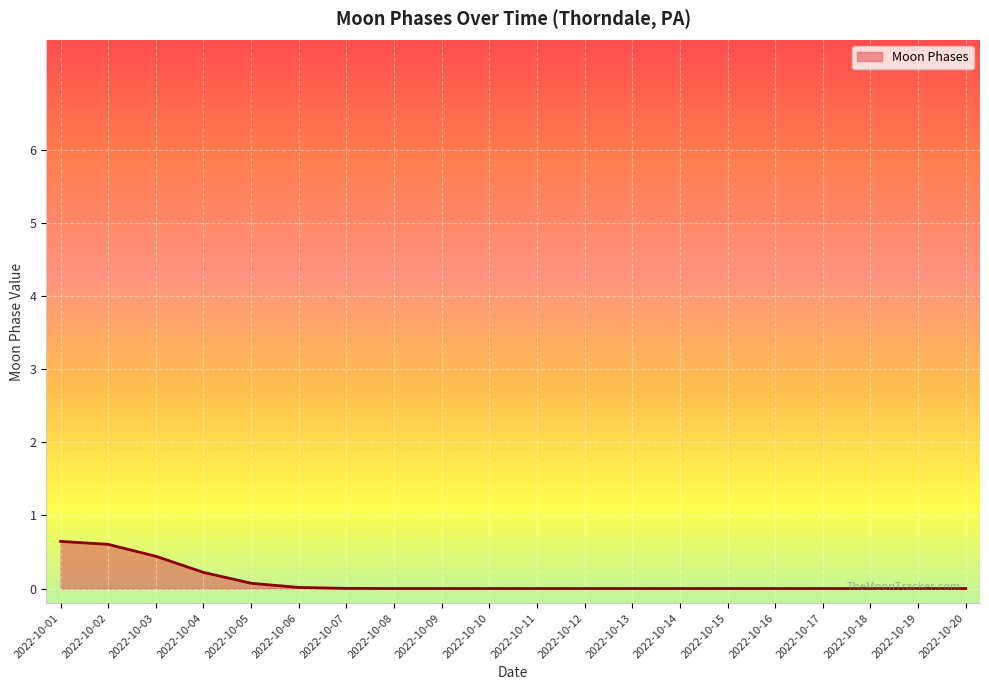

Which has a higher value, 2022-10-20 or 2022-10-04?

2022-10-04